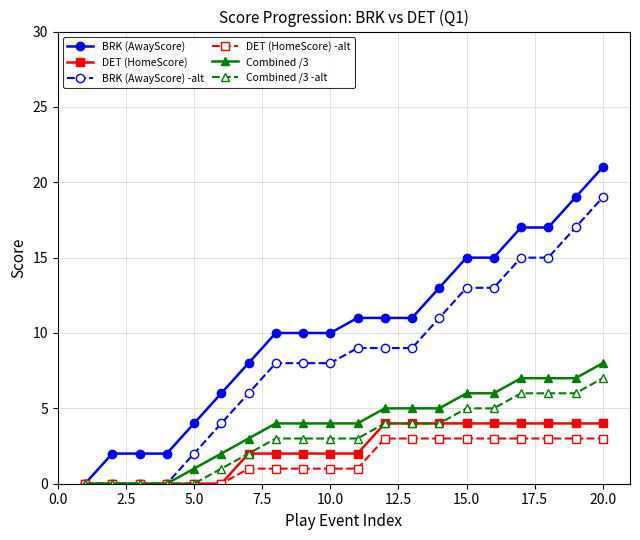

What is the average value of the BRK (AwayScore) series?

10